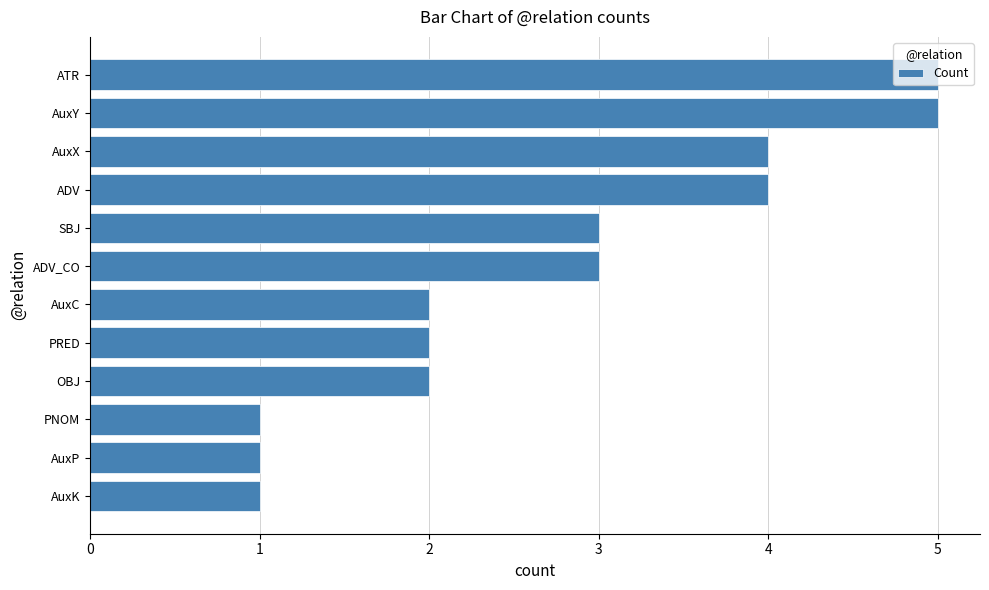

What is the greatest value displayed?

5